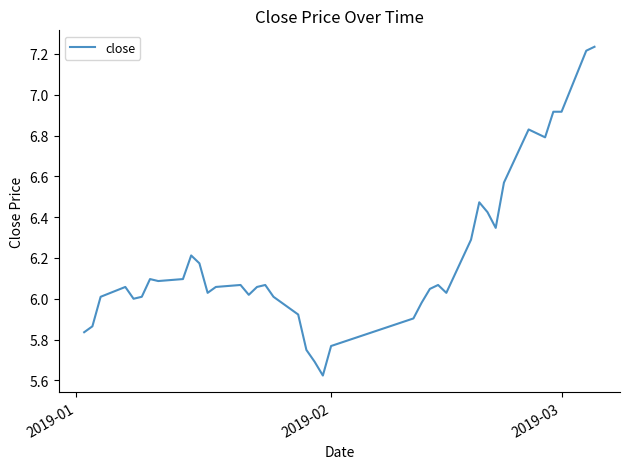

What is the difference between the maximum and minimum values?

1.6